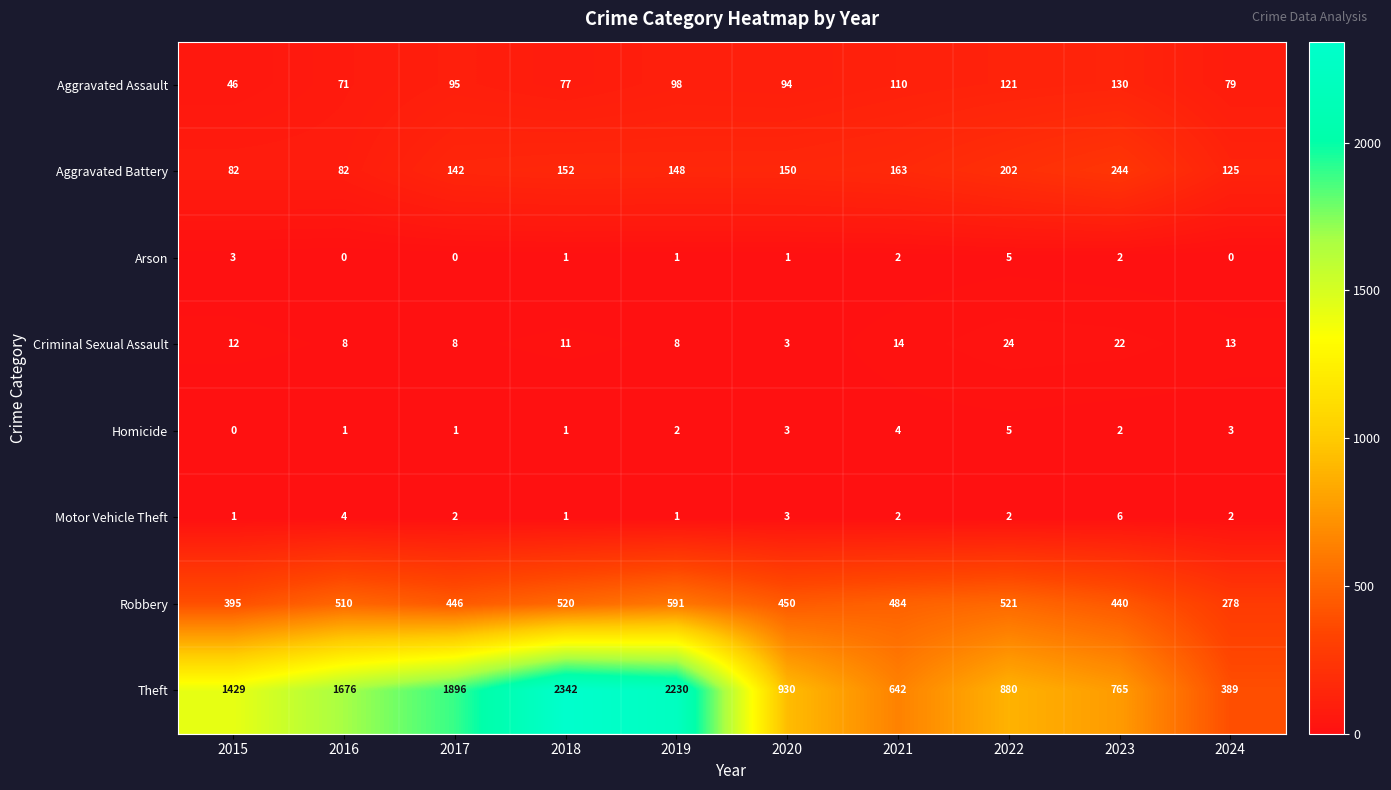

What is the total value across all series at 2018?

3105